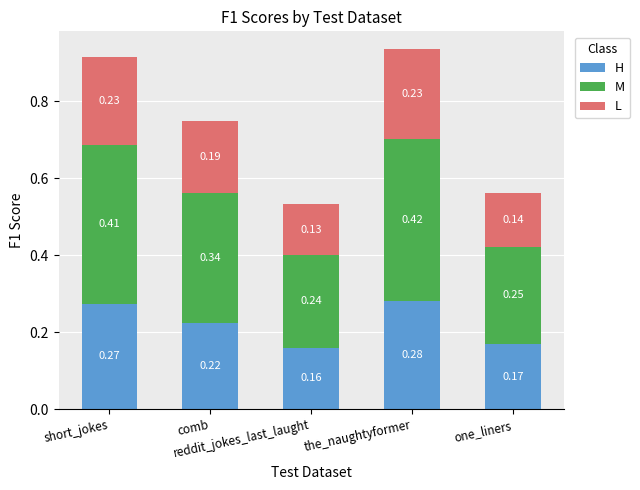

What is the sum of all H values?

1.1